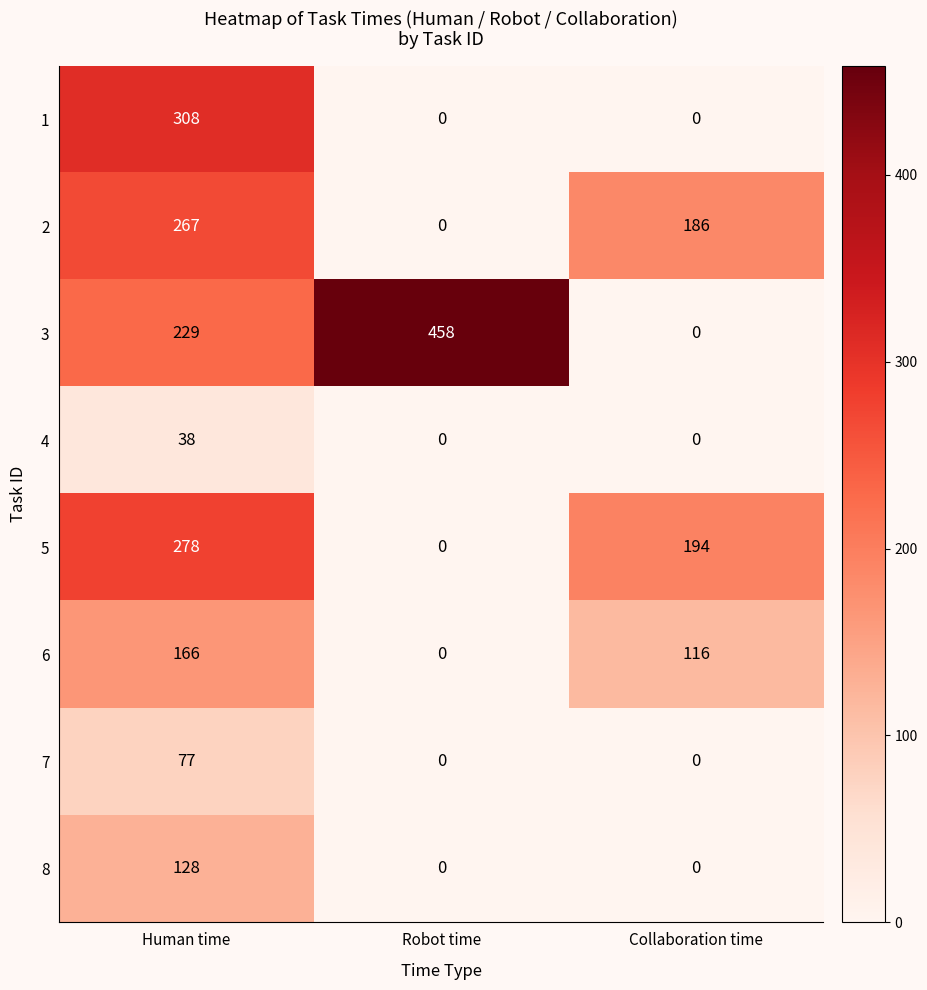

What is the average value of the 7 series?

26